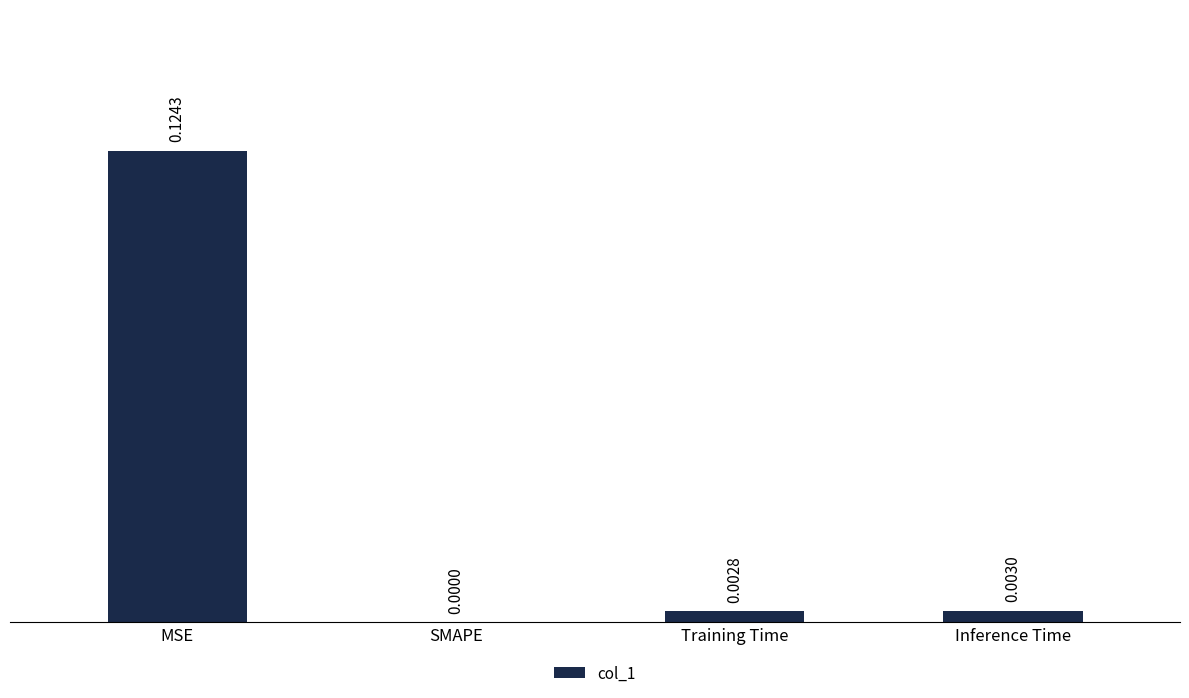

Between Inference Time and SMAPE, which is larger?

Inference Time